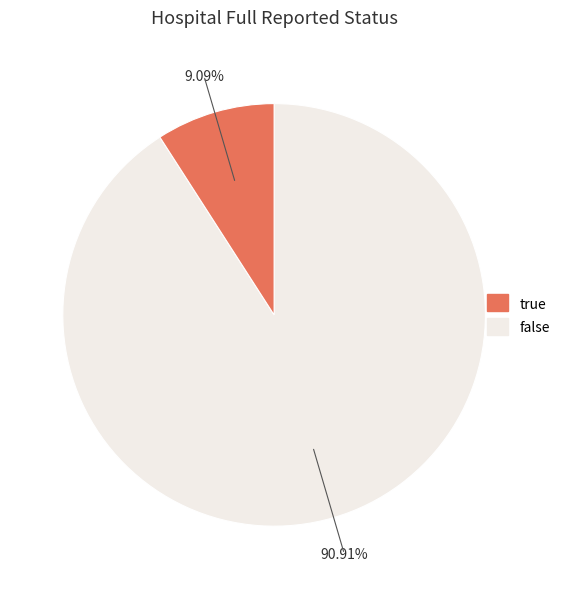

Rank the categories by value from lowest to highest.

true, false